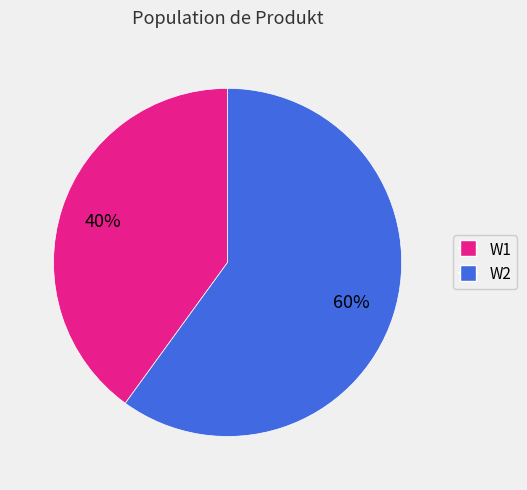

To the nearest percent, what is the average slice percentage?

50%